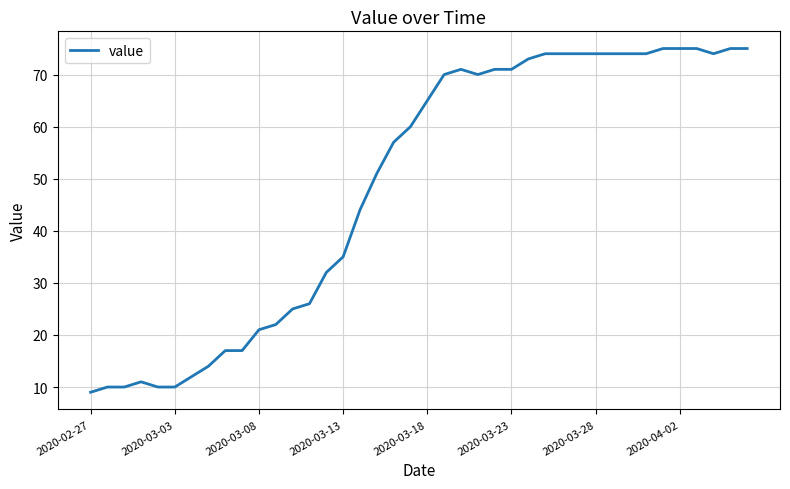

What is the difference between the maximum and minimum values?

66